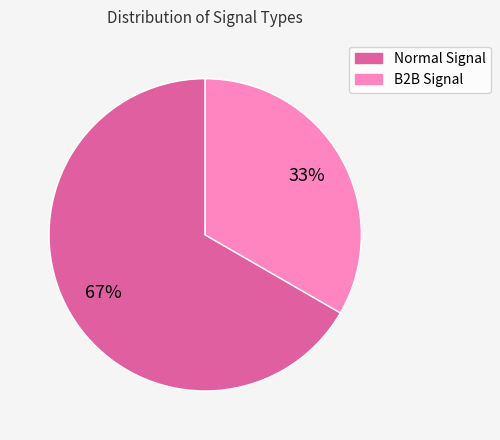

Is there a majority slice in this chart?

Yes